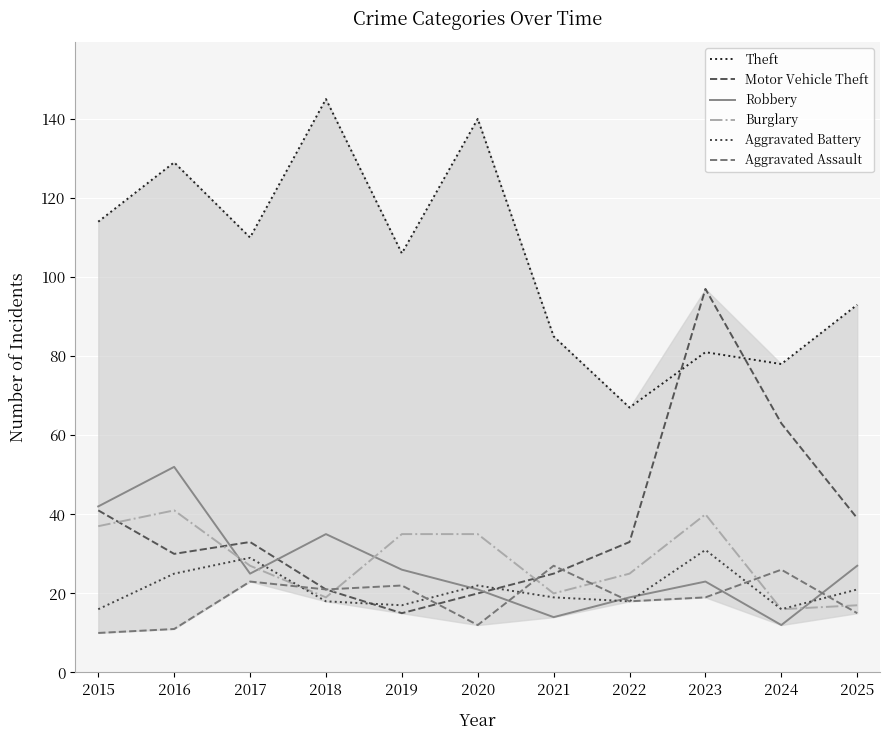

Between which two adjacent categories do Aggravated Assault and Burglary first intersect?

2017 and 2018